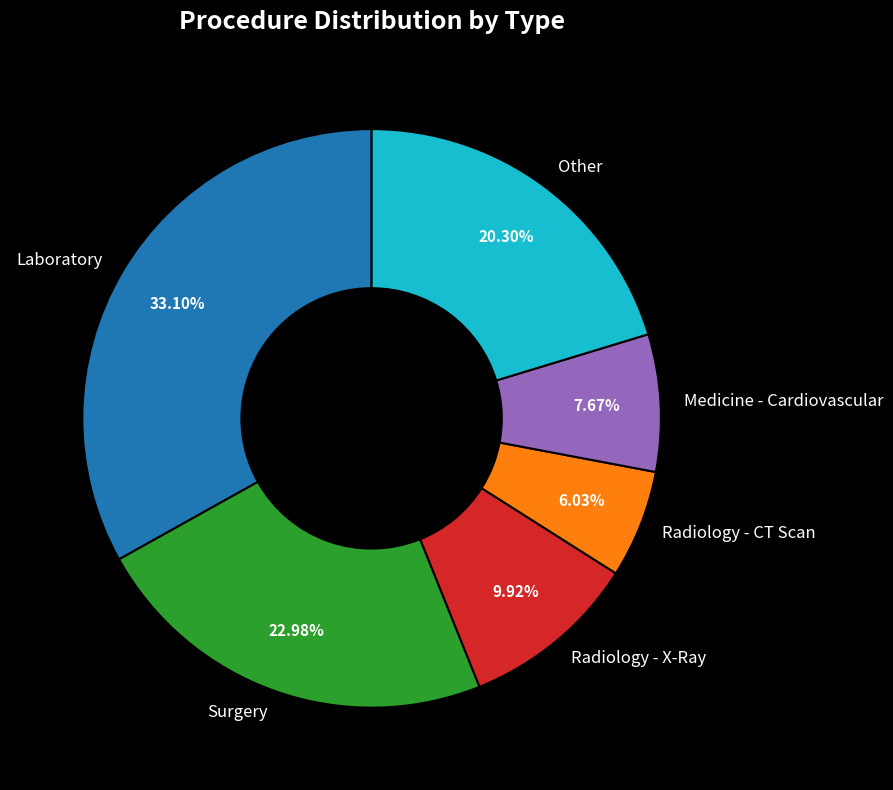

Does any single category account for the majority?

No